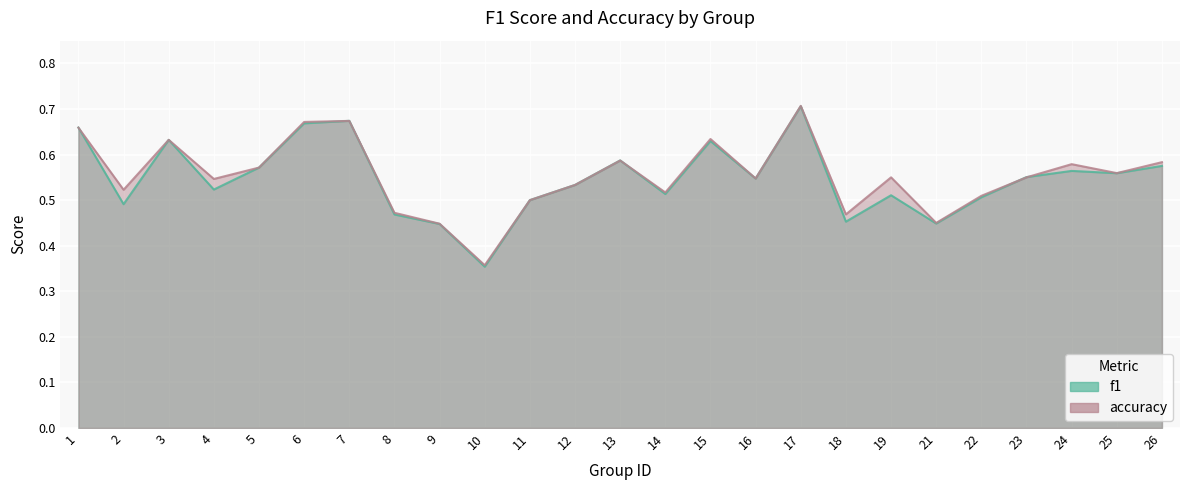

Which series has the widest spread of values?

f1